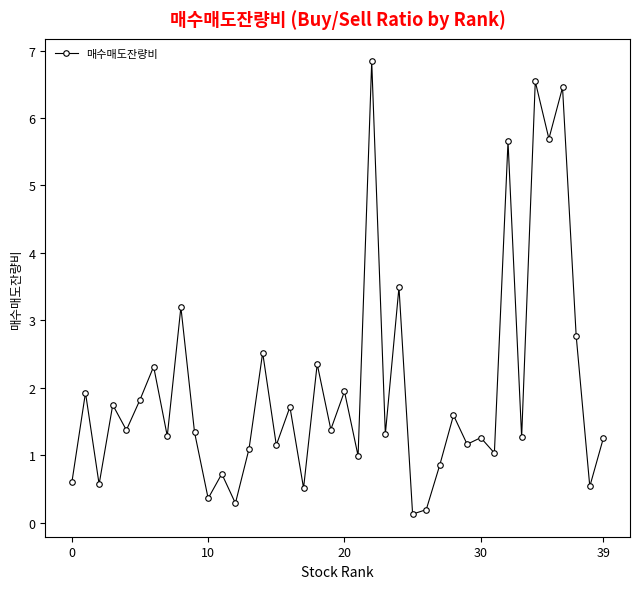

What is the maximum value shown in the chart?

6.8